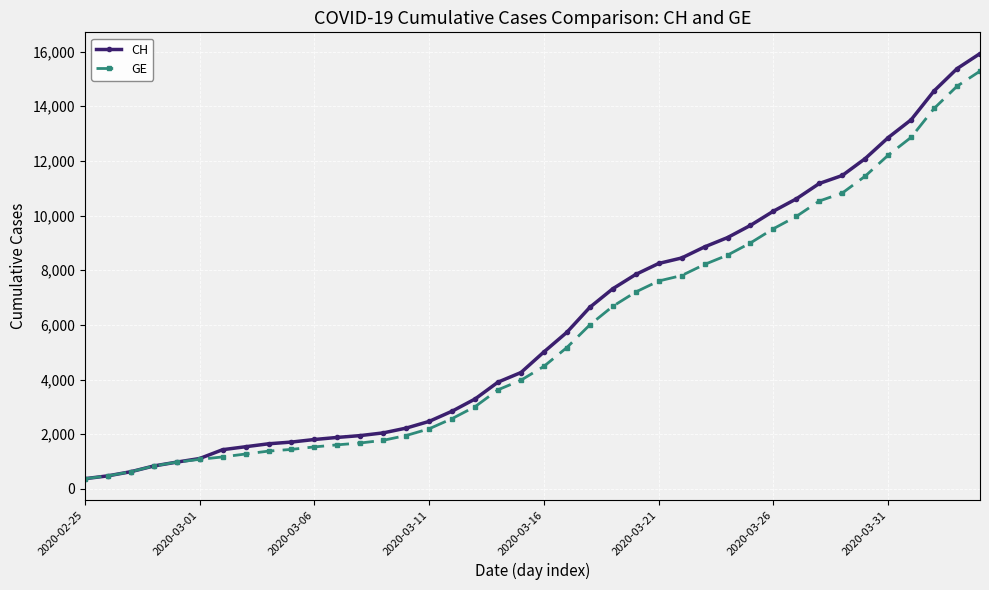

What is the greatest value displayed?

15926